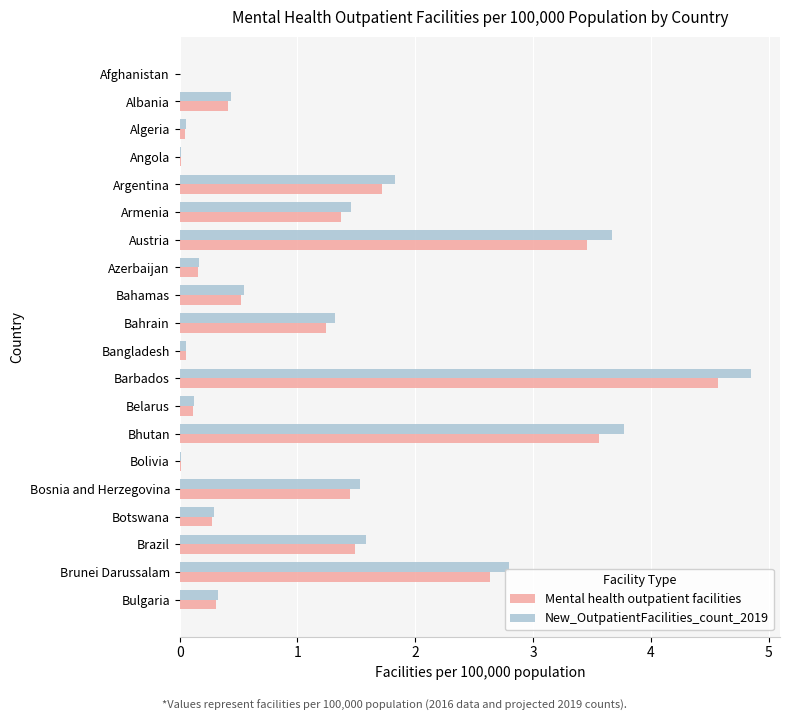

What is the sum of all Mental health outpatient facilities values?

23.4